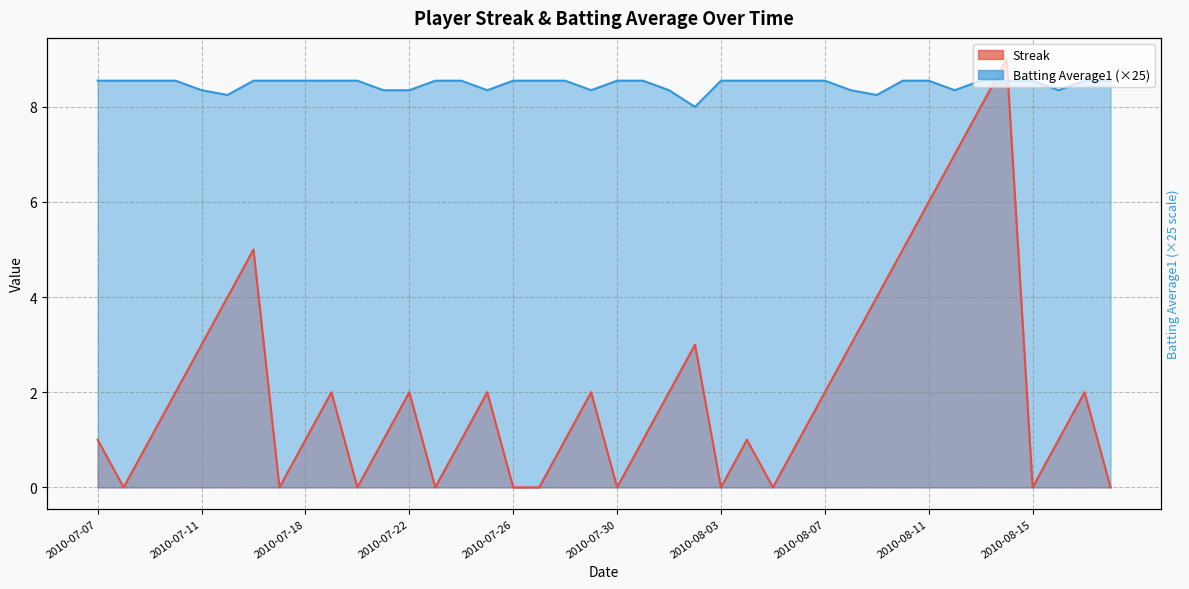

Which series has the widest spread of values?

Streak